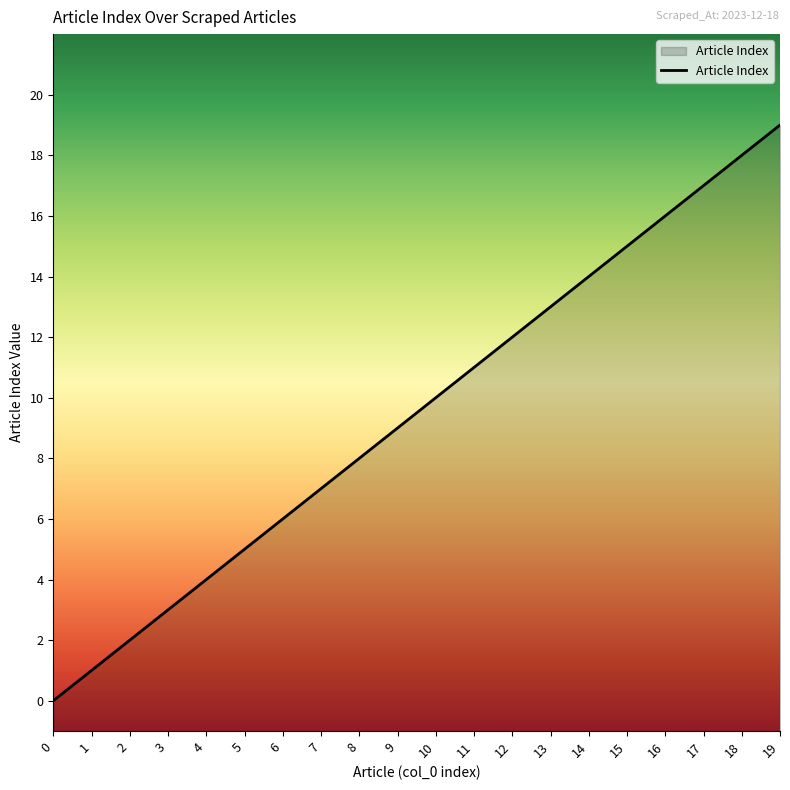

How many data points are less than 10?

10